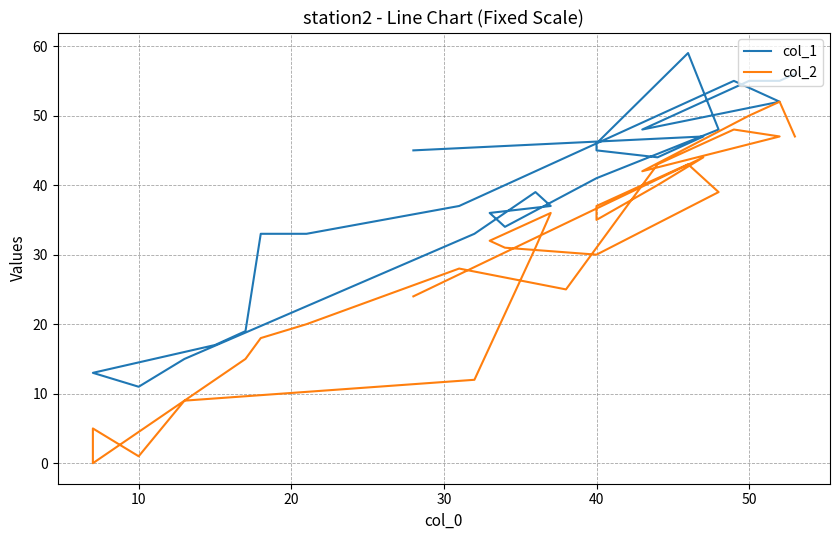

Is the value of col_1 at 18 greater than the value of col_2 at 0?

No